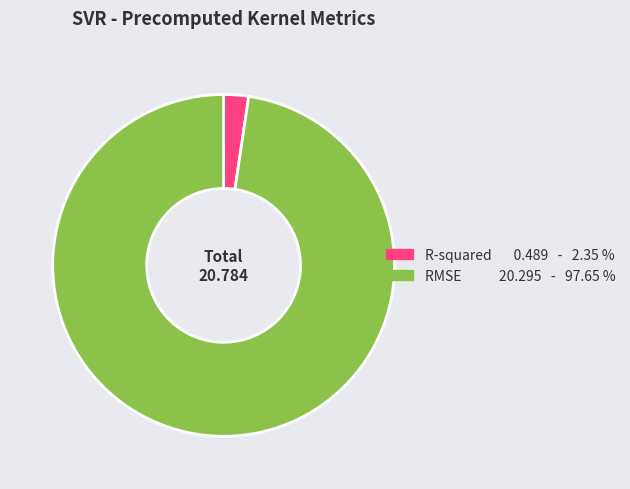

How many slices are in this pie chart?

2